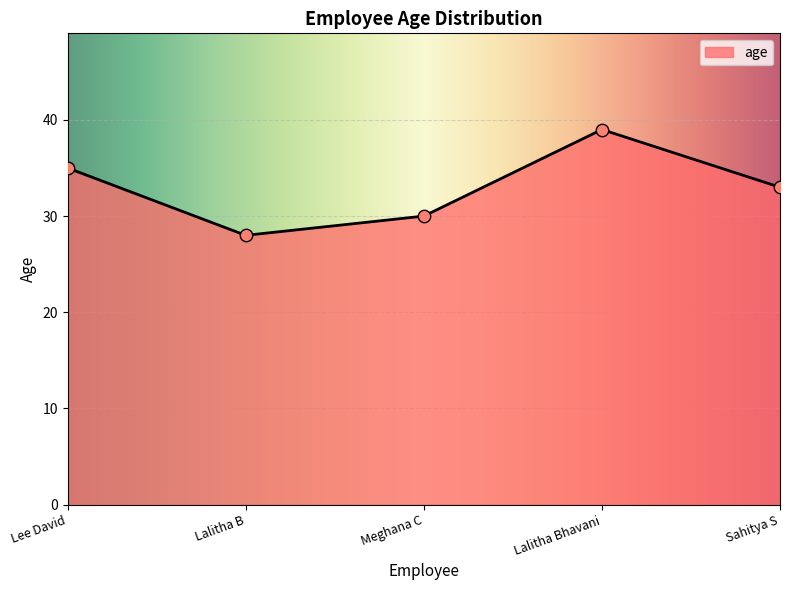

What is the minimum value for age?

28.0